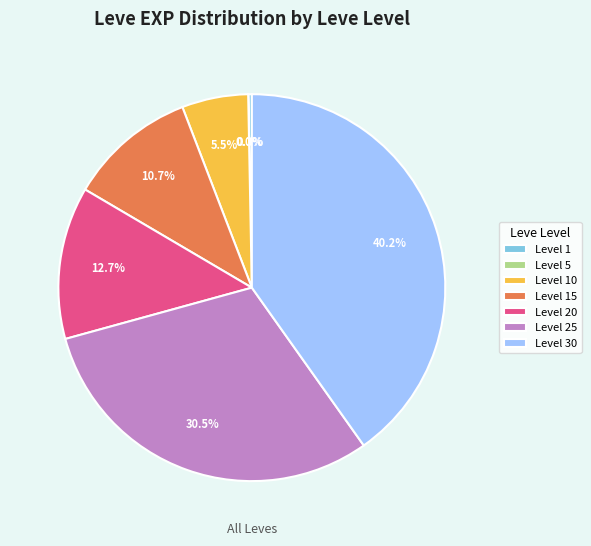

Which has a higher value, Level 25 or Level 20?

Level 25